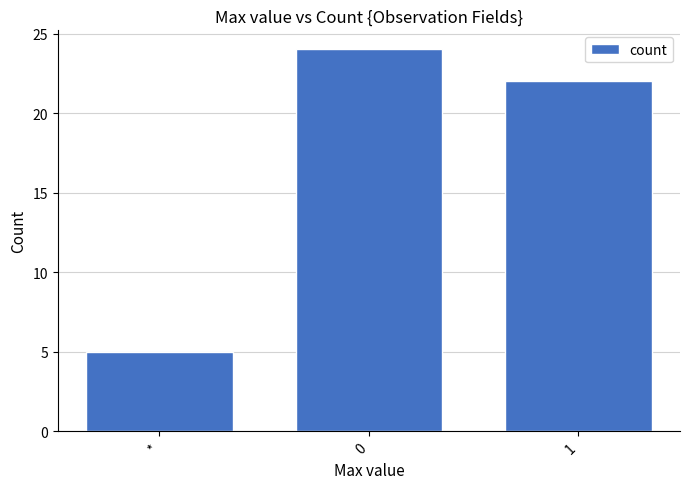

How many categories are shown in the chart?

3